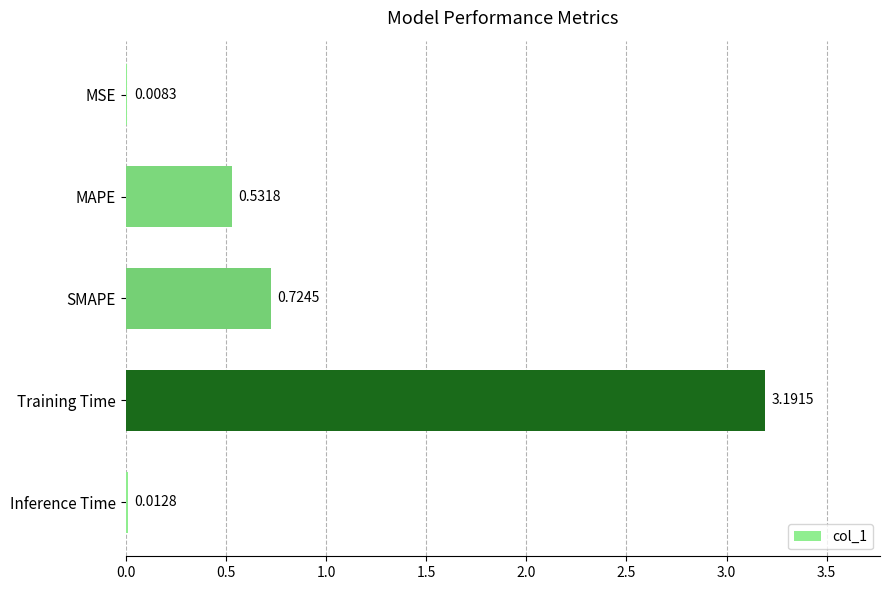

What is the sum of the values at Inference Time and Training Time?

3.2